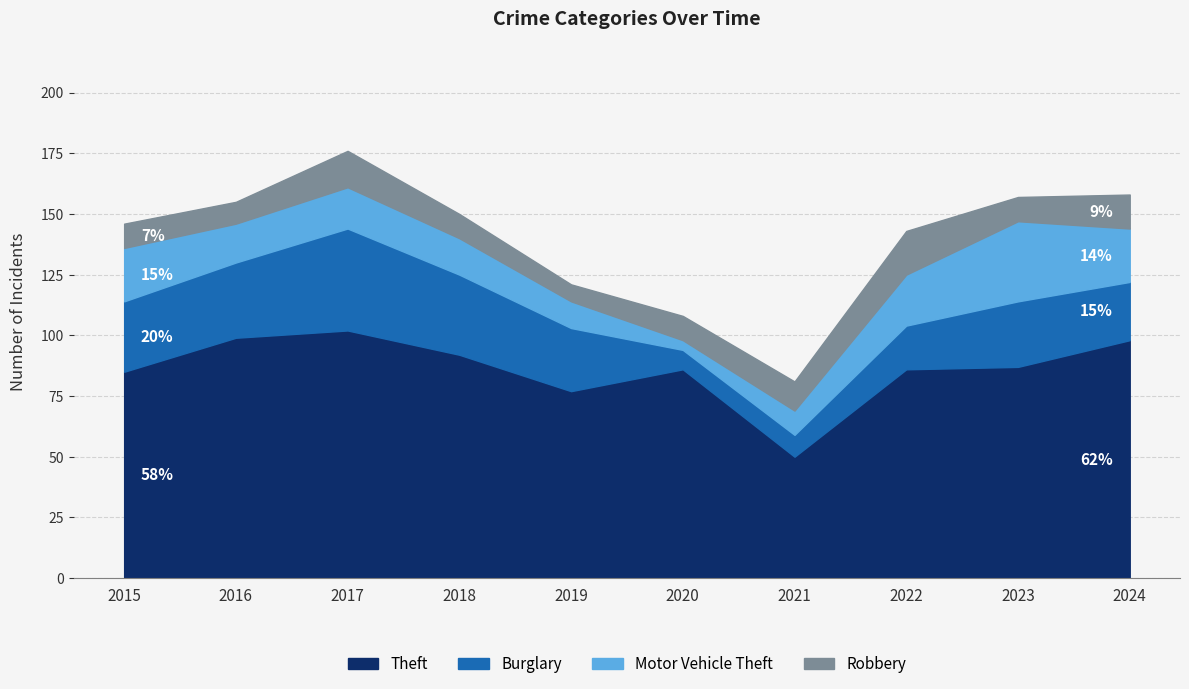

The value of Burglary at 2015 is 42. True or false?

False